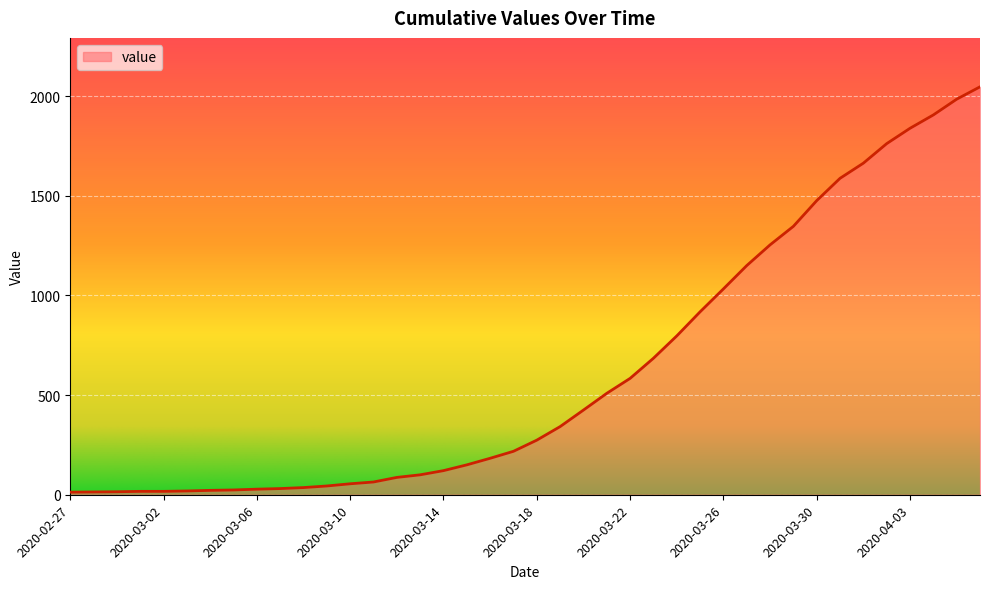

What is the maximum value shown in the chart?

2047